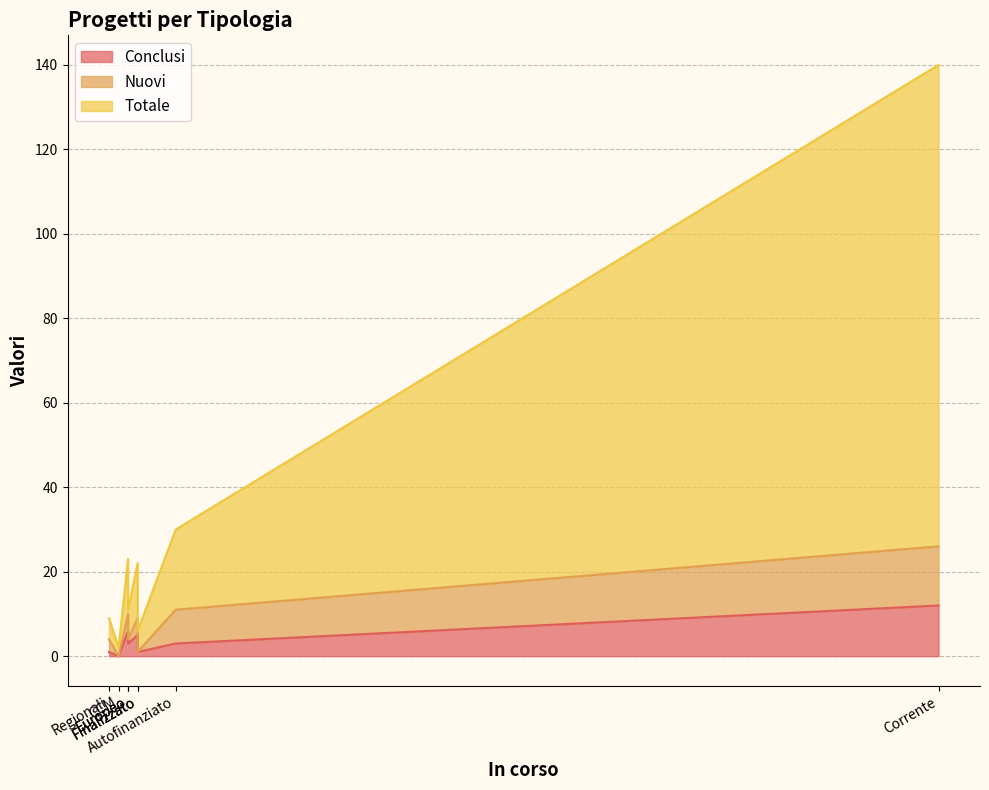

At Europeo, list the series in order from smallest to largest.

Nuovi, Conclusi, Totale